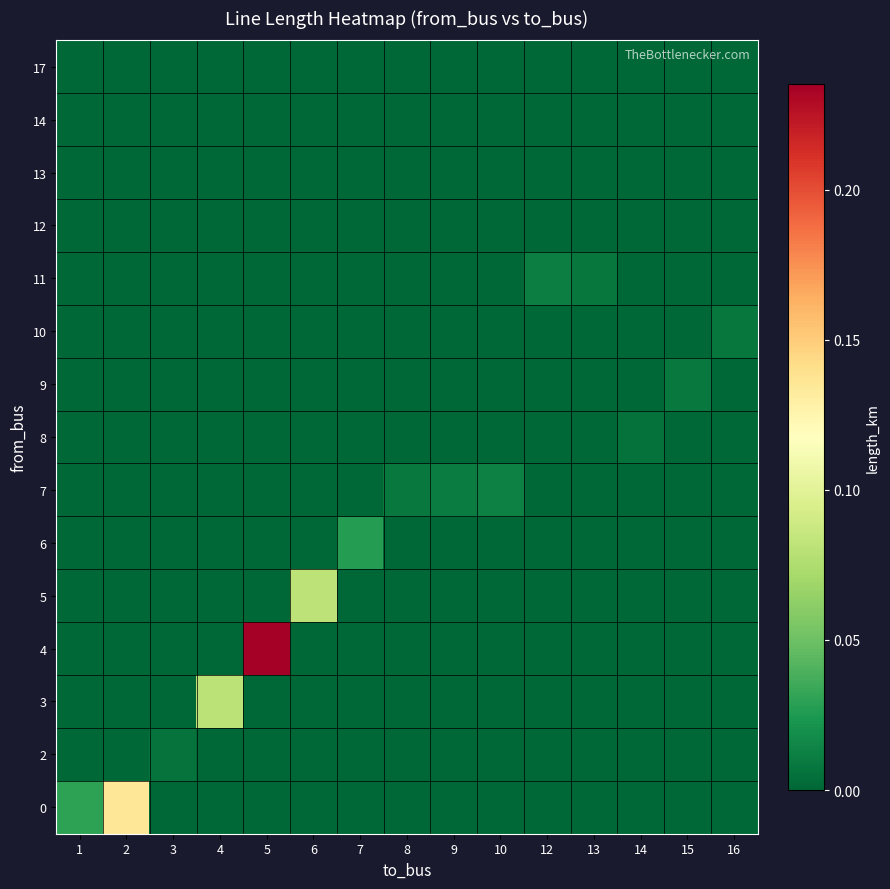

Reading left to right, transcribe all the data shown in this chart.

0: 1=0.0	2=0.1	3=0.0	4=0.0	5=0.0	6=0.0	7=0.0	8=0.0	9=0.0	10=0.0	12=0.0	13=0.0	14=0.0	15=0.0	16=0.0
2: 1=0.0	2=0.0	3=0.0	4=0.0	5=0.0	6=0.0	7=0.0	8=0.0	9=0.0	10=0.0	12=0.0	13=0.0	14=0.0	15=0.0	16=0.0
3: 1=0.0	2=0.0	3=0.0	4=0.1	5=0.0	6=0.0	7=0.0	8=0.0	9=0.0	10=0.0	12=0.0	13=0.0	14=0.0	15=0.0	16=0.0
4: 1=0.0	2=0.0	3=0.0	4=0.0	5=0.2	6=0.0	7=0.0	8=0.0	9=0.0	10=0.0	12=0.0	13=0.0	14=0.0	15=0.0	16=0.0
5: 1=0.0	2=0.0	3=0.0	4=0.0	5=0.0	6=0.1	7=0.0	8=0.0	9=0.0	10=0.0	12=0.0	13=0.0	14=0.0	15=0.0	16=0.0
6: 1=0.0	2=0.0	3=0.0	4=0.0	5=0.0	6=0.0	7=0.0	8=0.0	9=0.0	10=0.0	12=0.0	13=0.0	14=0.0	15=0.0	16=0.0
7: 1=0.0	2=0.0	3=0.0	4=0.0	5=0.0	6=0.0	7=0.0	8=0.0	9=0.0	10=0.0	12=0.0	13=0.0	14=0.0	15=0.0	16=0.0
8: 1=0.0	2=0.0	3=0.0	4=0.0	5=0.0	6=0.0	7=0.0	8=0.0	9=0.0	10=0.0	12=0.0	13=0.0	14=0.0	15=0.0	16=0.0
9: 1=0.0	2=0.0	3=0.0	4=0.0	5=0.0	6=0.0	7=0.0	8=0.0	9=0.0	10=0.0	12=0.0	13=0.0	14=0.0	15=0.0	16=0.0
10: 1=0.0	2=0.0	3=0.0	4=0.0	5=0.0	6=0.0	7=0.0	8=0.0	9=0.0	10=0.0	12=0.0	13=0.0	14=0.0	15=0.0	16=0.0
11: 1=0.0	2=0.0	3=0.0	4=0.0	5=0.0	6=0.0	7=0.0	8=0.0	9=0.0	10=0.0	12=0.0	13=0.0	14=0.0	15=0.0	16=0.0
12: 1=0.0	2=0.0	3=0.0	4=0.0	5=0.0	6=0.0	7=0.0	8=0.0	9=0.0	10=0.0	12=0.0	13=0.0	14=0.0	15=0.0	16=0.0
13: 1=0.0	2=0.0	3=0.0	4=0.0	5=0.0	6=0.0	7=0.0	8=0.0	9=0.0	10=0.0	12=0.0	13=0.0	14=0.0	15=0.0	16=0.0
14: 1=0.0	2=0.0	3=0.0	4=0.0	5=0.0	6=0.0	7=0.0	8=0.0	9=0.0	10=0.0	12=0.0	13=0.0	14=0.0	15=0.0	16=0.0
17: 1=0.0	2=0.0	3=0.0	4=0.0	5=0.0	6=0.0	7=0.0	8=0.0	9=0.0	10=0.0	12=0.0	13=0.0	14=0.0	15=0.0	16=0.0